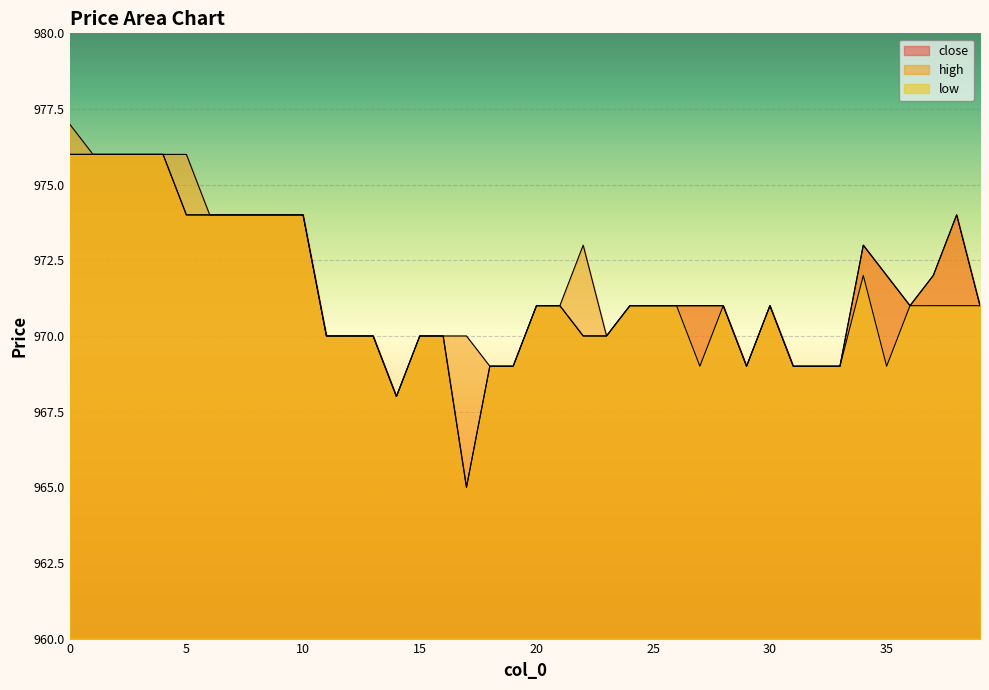

Is the value of close at 28 greater than the value of low at 7?

No